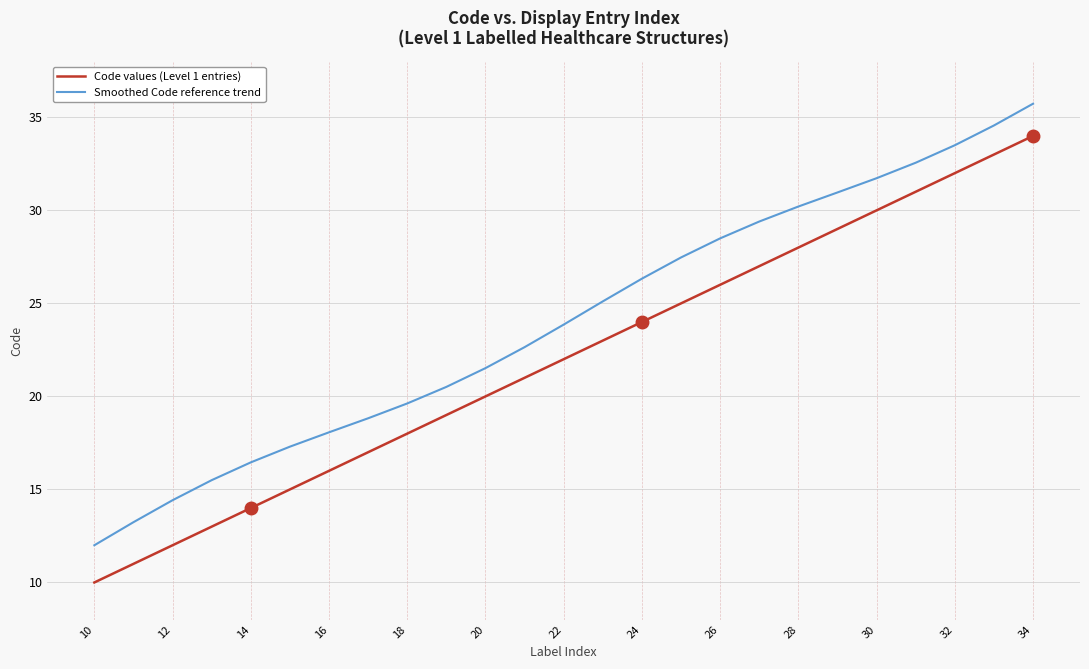

Reading left to right, what are all the values shown in this chart?

Code values (Level 1 entries): 10.0	11.0	12.0	13.0	14.0	15.0	16.0	17.0	18.0	19.0	20.0	21.0	22.0	23.0	24.0	25.0	26.0	27.0	28.0	29.0	30.0	31.0	32.0	33.0	34.0
Smoothed Code reference trend: 12.0	13.2	14.4	15.5	16.5	17.3	18.1	18.8	19.6	20.5	21.5	22.6	23.9	25.1	26.3	27.5	28.5	29.4	30.2	31.0	31.7	32.6	33.5	34.6	35.7